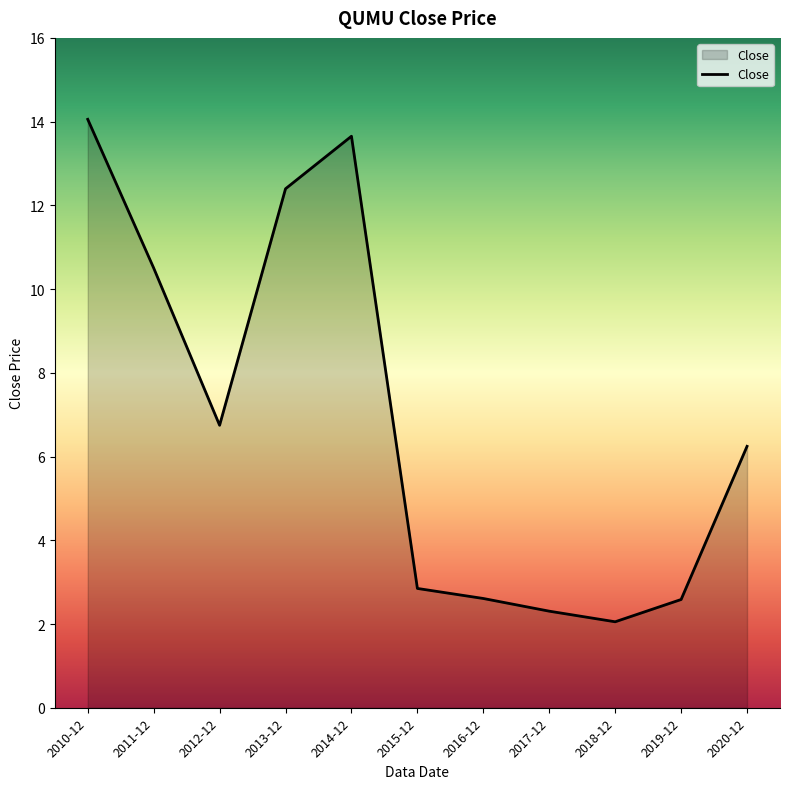

How many interior local peaks (higher than both neighbors) does the data have?

1